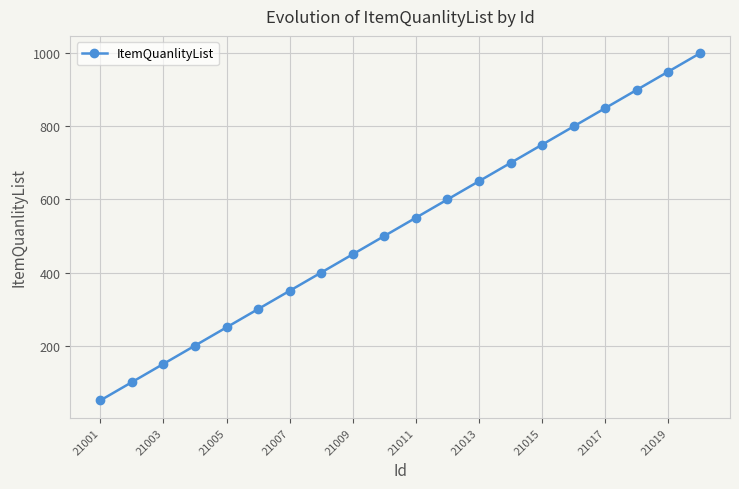

What is the maximum value shown in the chart?

1000